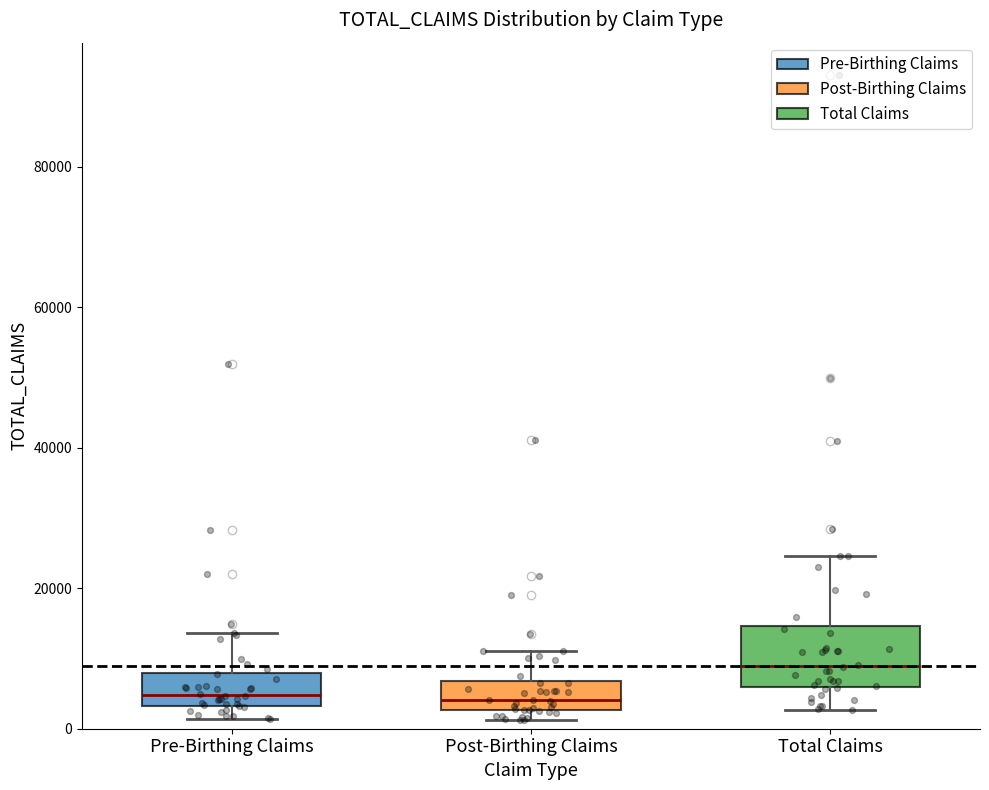

Reading left to right, transcribe this box plot: for each box, give where its median line is, the range the box spans, and where its two whiskers end, as read against the y-axis. The values are not printed on the chart, so give them approximately, as read against the axis.

Pre-Birthing Claims: median 4000 (just above the box's lower edge), box 4000 to 8000, whiskers 2000 to 14000
Post-Birthing Claims: median 4000, box 2000 to 6000, whiskers 2000 (just below the box's lower edge) to 12000
Total Claims: median 8000, box 6000 to 14000, whiskers 2000 to 24000